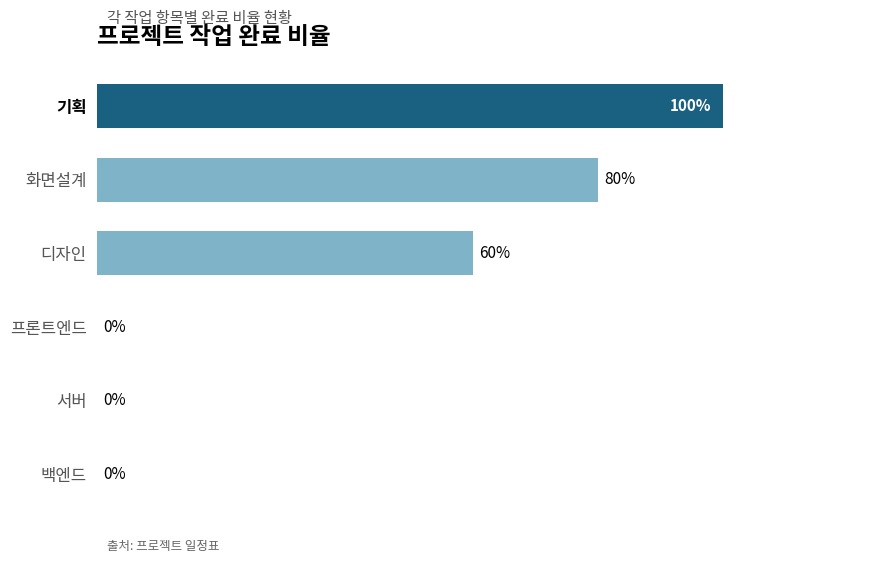

Which has a higher value, 백엔드 or 화면설계?

화면설계